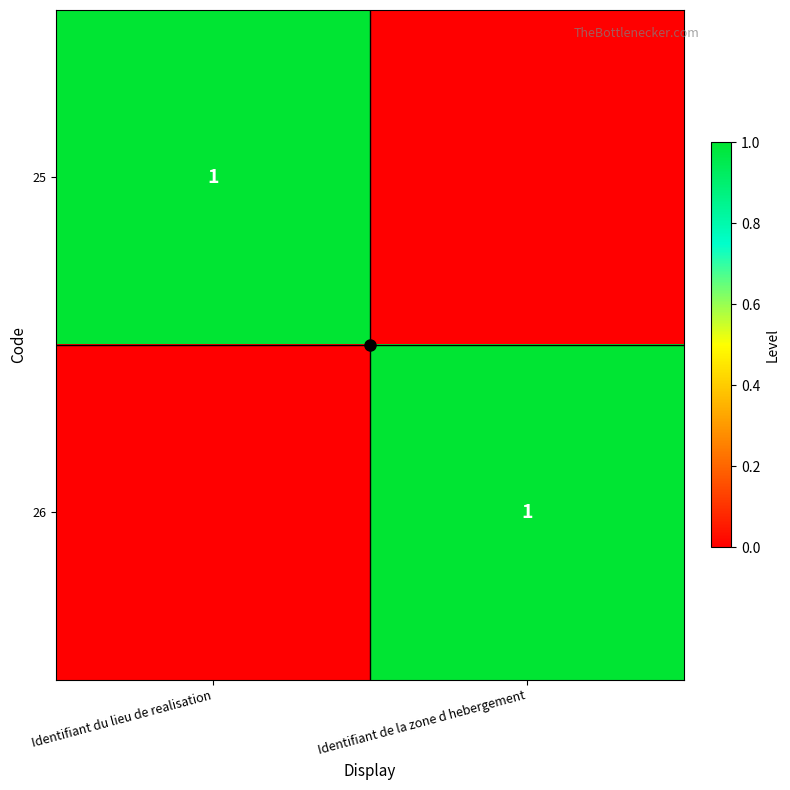

At which label is 25 closest to 0?

Identifiant de la zone d hebergement